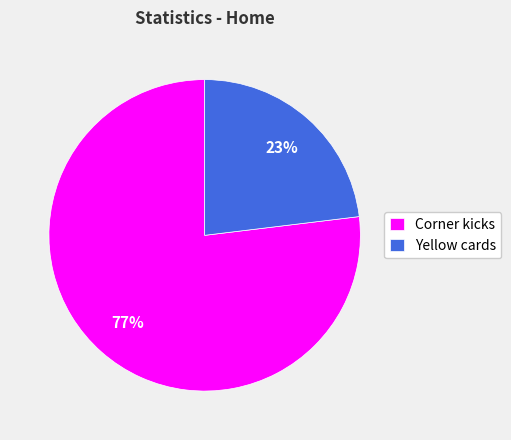

To the nearest percent, what portion does Yellow cards represent?

23%